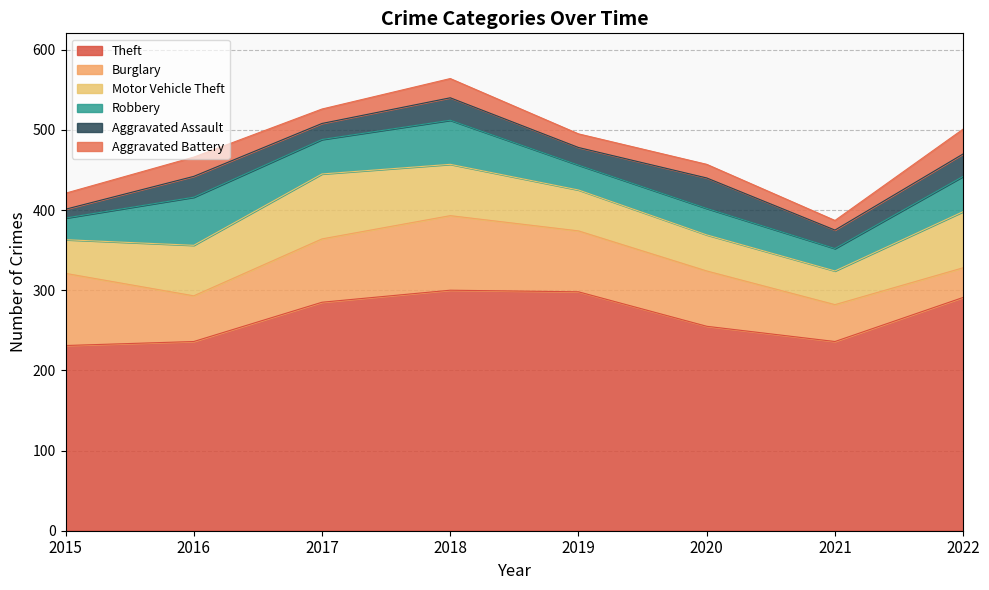

At which category is the sum across all series the highest?

2018